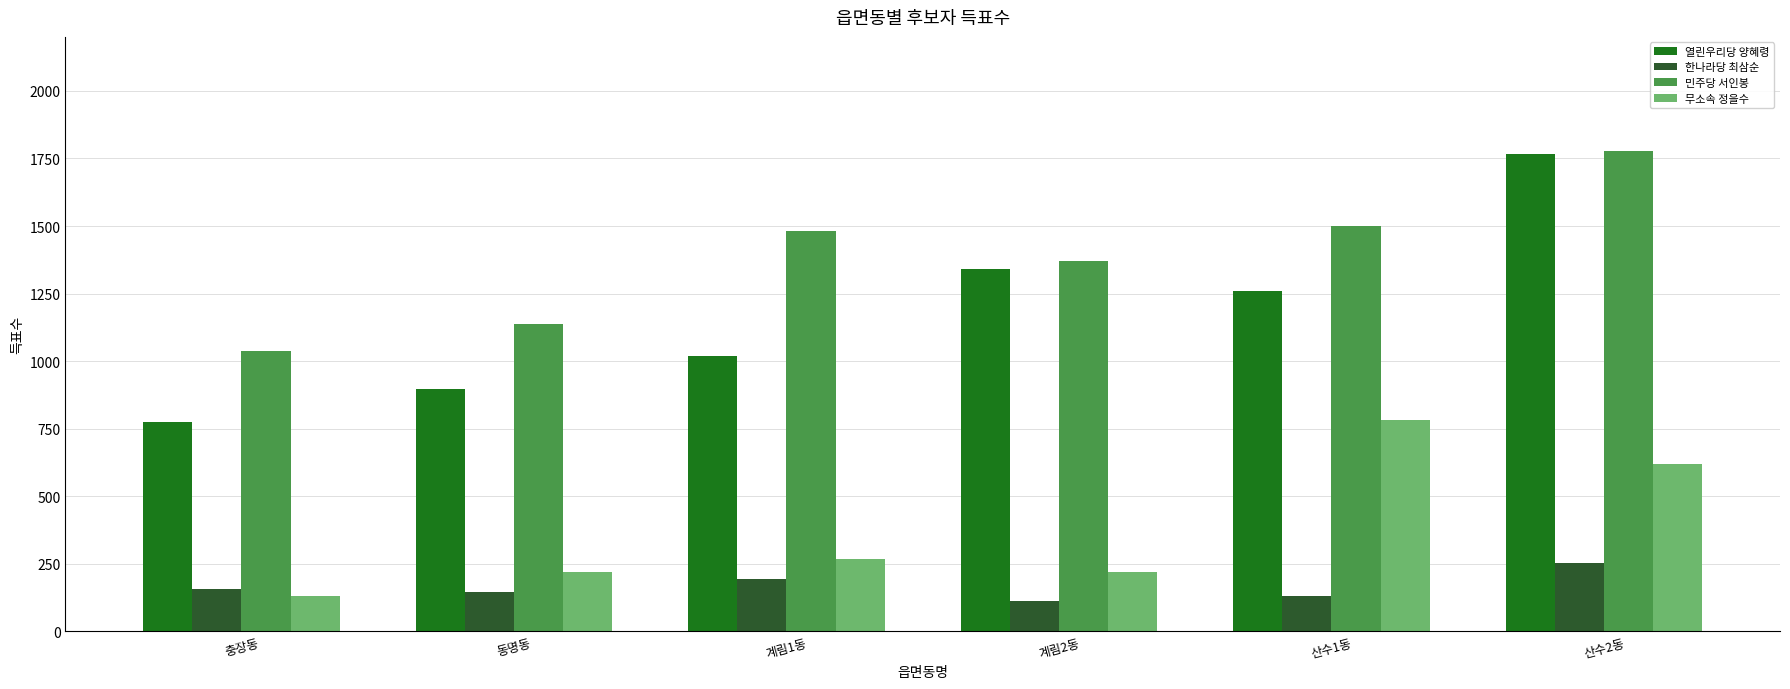

Rank the series by their average value, from lowest to highest.

한나라당 최삼순, 무소속 정을수, 열린우리당 양혜령, 민주당 서인봉